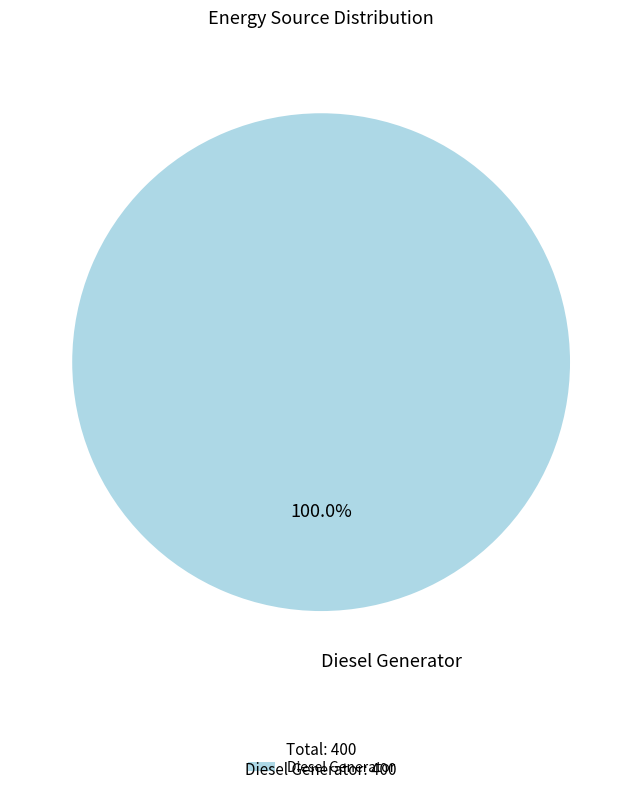

How many slices are in this pie chart?

1